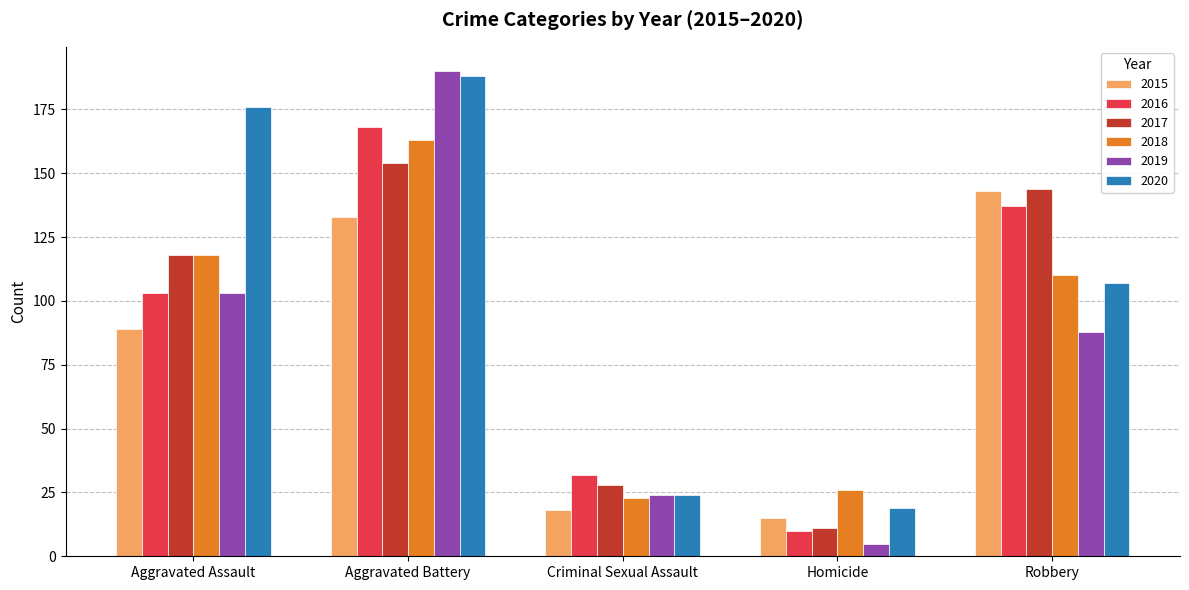

Which category has the highest value across all series?

Aggravated Battery